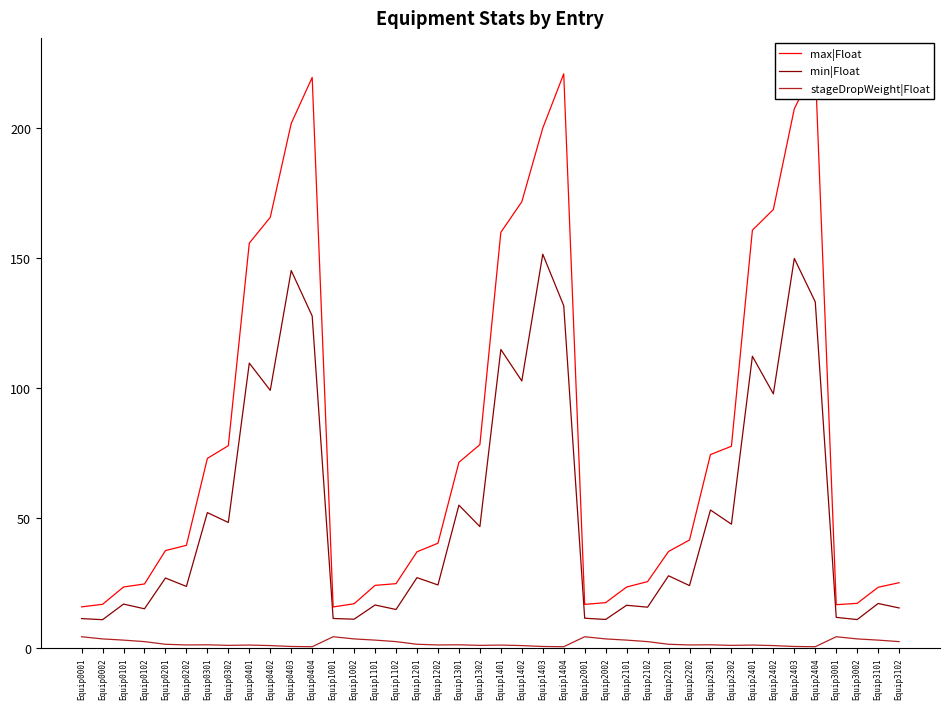

How many data points in max|Float are less than 40?

20